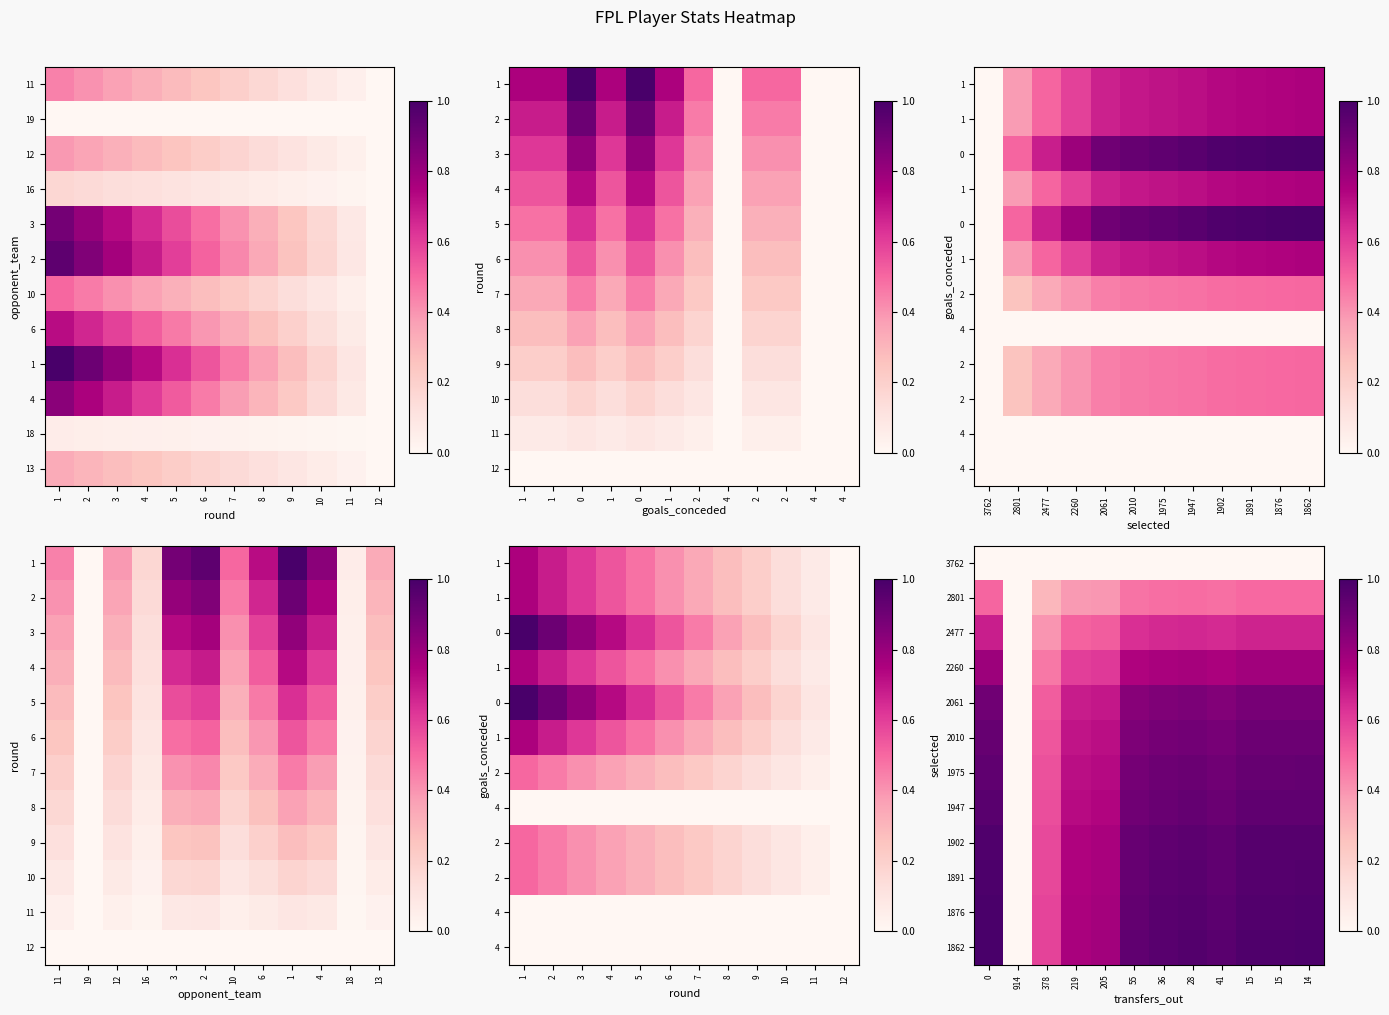

What is the maximum value shown in the chart?

1.0